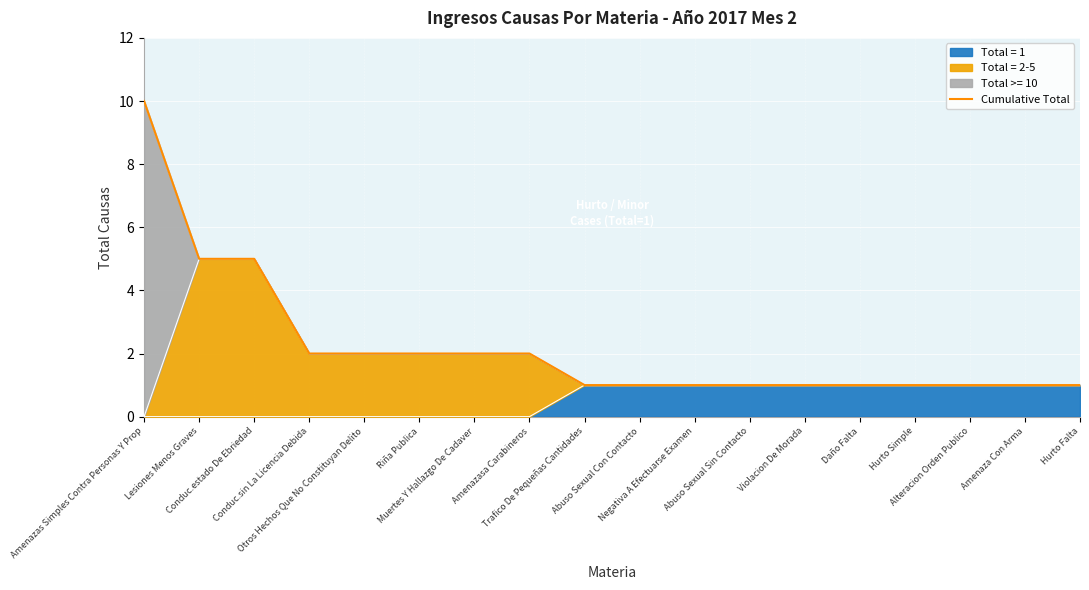

Is it true that the value at Hurto Simple is 1?

True